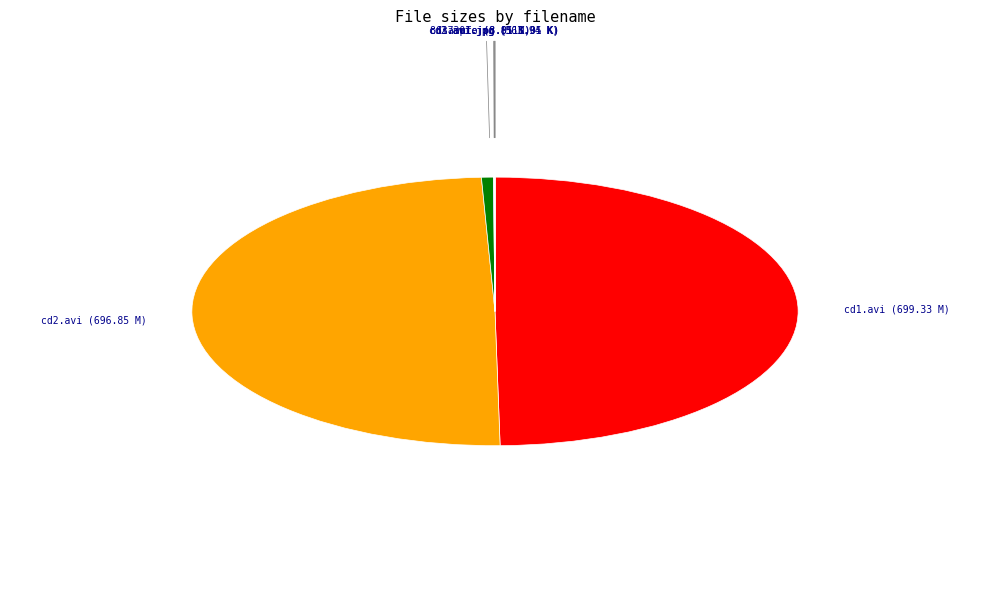

Does any single category account for the majority?

No